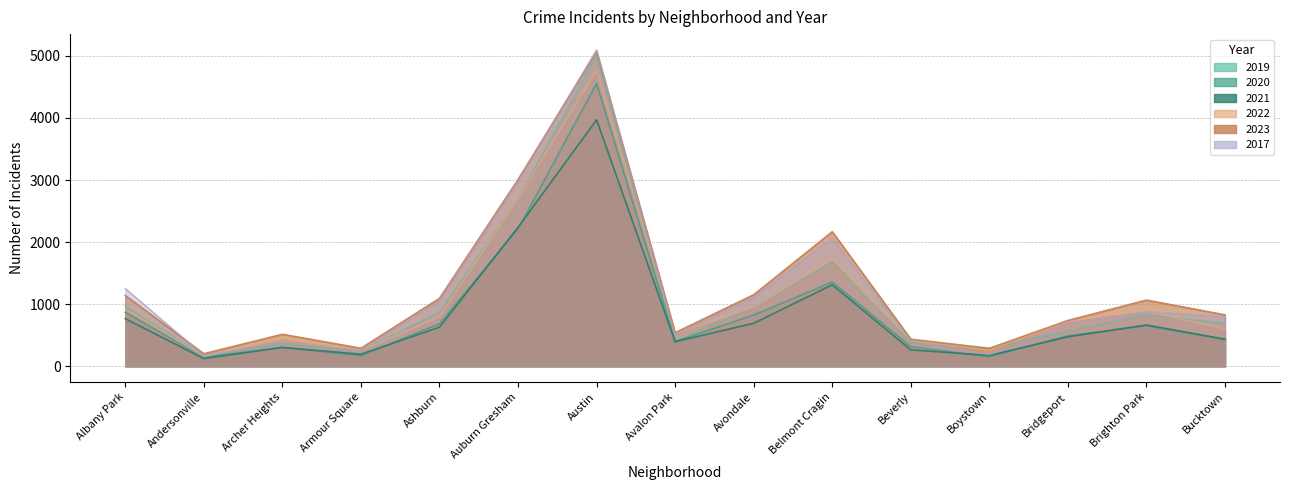

Reading right to left, what are all the values shown in this chart?

2019: Bucktown=694	Brighton Park=828	Bridgeport=568	Boystown=287	Beverly=385	Belmont Cragin=1687	Avondale=957	Avalon Park=405	Austin=5008	Auburn Gresham=2700	Ashburn=872	Armour Square=249	Archer Heights=368	Andersonville=166	Albany Park=968
2020: Bucktown=431	Brighton Park=652	Bridgeport=491	Boystown=153	Beverly=314	Belmont Cragin=1356	Avondale=824	Avalon Park=399	Austin=4556	Auburn Gresham=2211	Ashburn=684	Armour Square=169	Archer Heights=302	Andersonville=147	Albany Park=868
2021: Bucktown=435	Brighton Park=664	Bridgeport=474	Boystown=173	Beverly=264	Belmont Cragin=1312	Avondale=692	Avalon Park=395	Austin=3970	Auburn Gresham=2237	Ashburn=629	Armour Square=193	Archer Heights=303	Andersonville=123	Albany Park=767
2022: Bucktown=599	Brighton Park=888	Bridgeport=722	Boystown=258	Beverly=414	Belmont Cragin=1721	Avondale=953	Avalon Park=522	Austin=4762	Auburn Gresham=2703	Ashburn=797	Armour Square=251	Archer Heights=440	Andersonville=157	Albany Park=926
2023: Bucktown=828	Brighton Park=1066	Bridgeport=738	Boystown=289	Beverly=436	Belmont Cragin=2168	Avondale=1152	Avalon Park=541	Austin=5070	Auburn Gresham=3008	Ashburn=1094	Armour Square=290	Archer Heights=515	Andersonville=202	Albany Park=1140
2017: Bucktown=795	Brighton Park=878	Bridgeport=697	Boystown=188	Beverly=403	Belmont Cragin=2066	Avondale=1107	Avalon Park=508	Austin=5096	Auburn Gresham=2973	Ashburn=1053	Armour Square=250	Archer Heights=391	Andersonville=171	Albany Park=1252